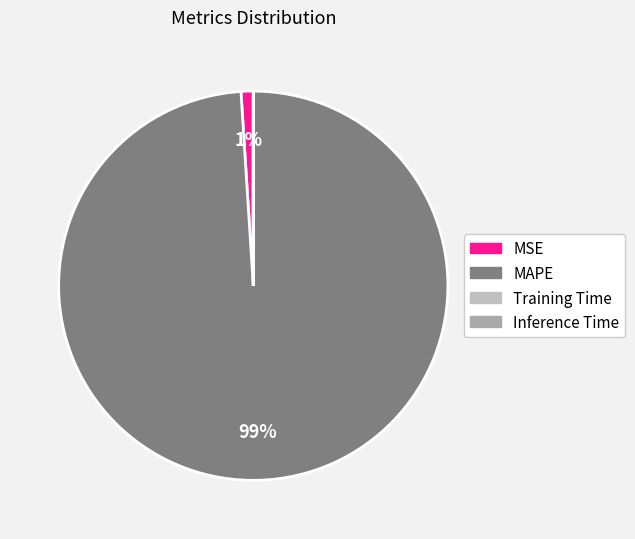

How much of the chart is everything except MAPE?

1.0%